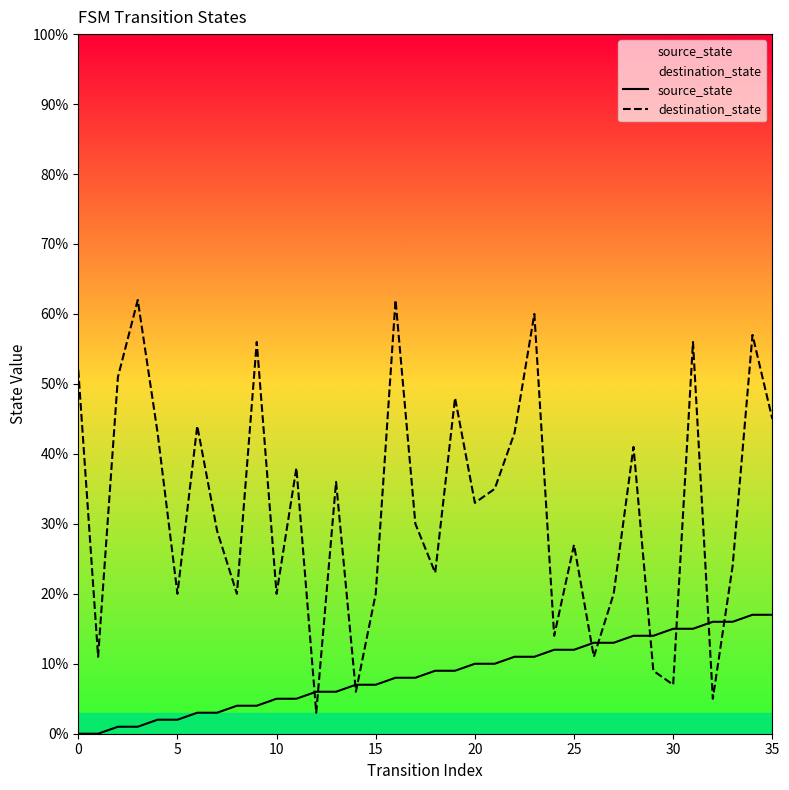

The source_state series shows 17 at 34. True or false?

True